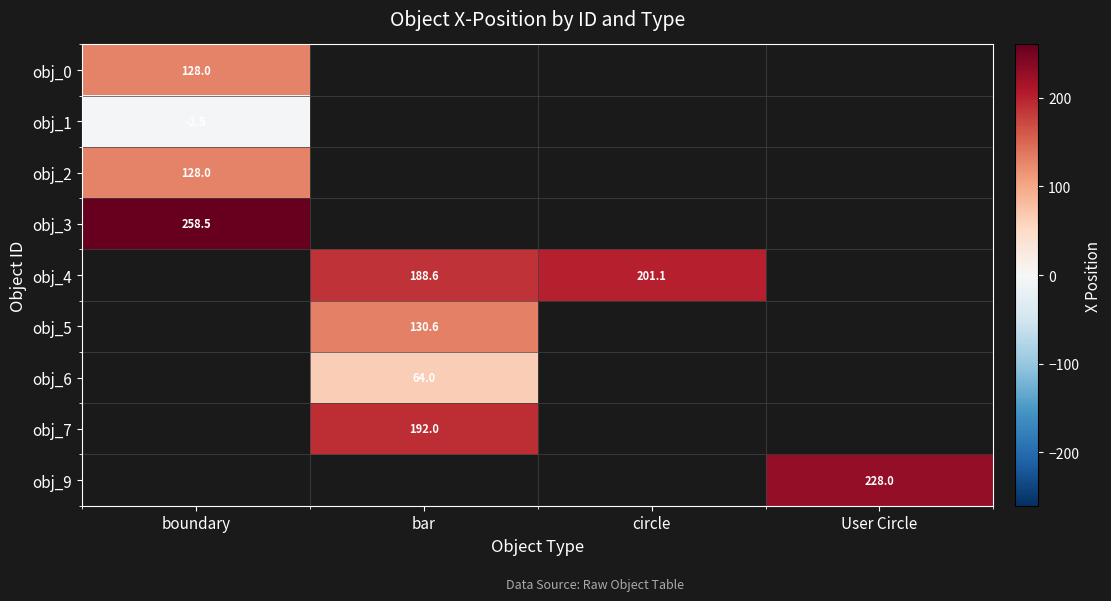

Is it true that obj_6 equals 64.0 at bar?

True